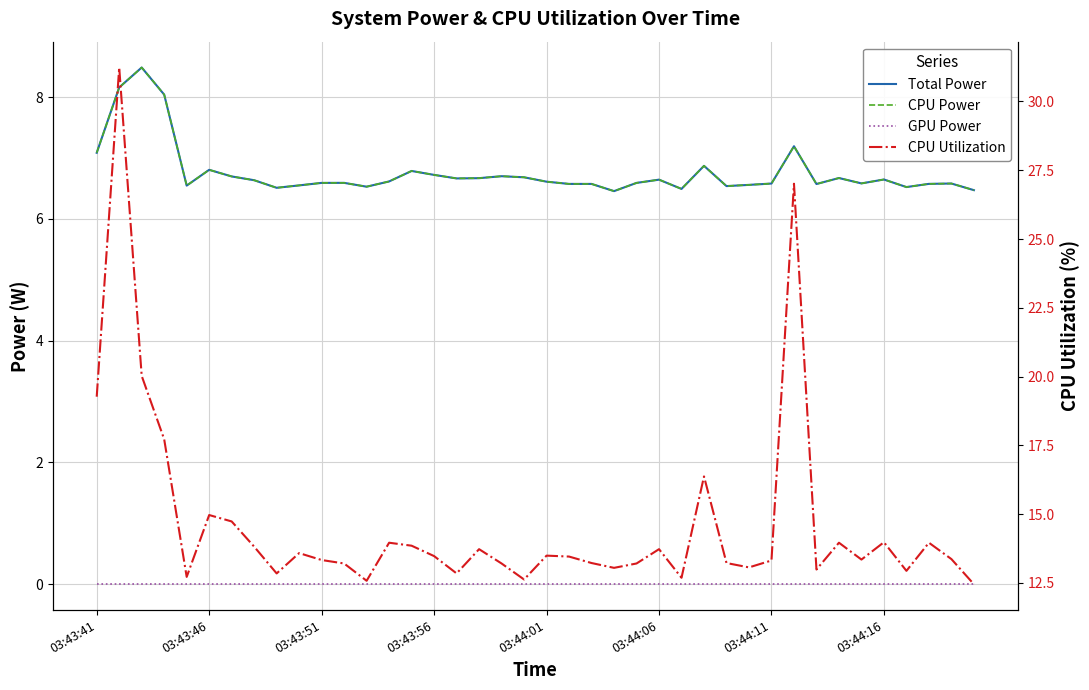

What is the highest value of the Total Power series?

8.5